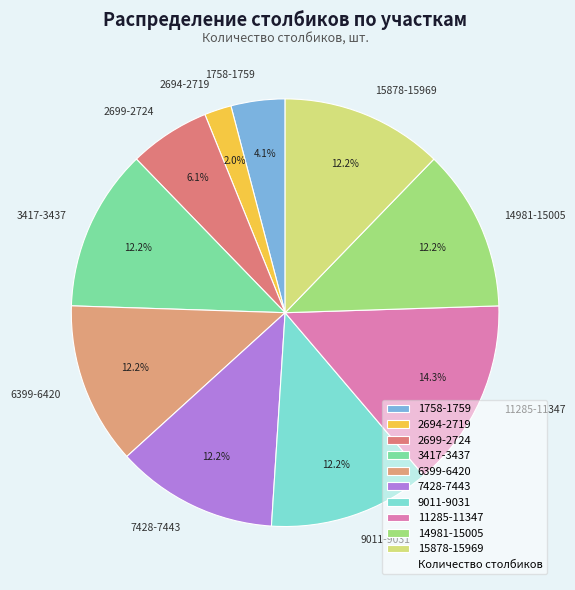

Does any single category account for the majority?

No